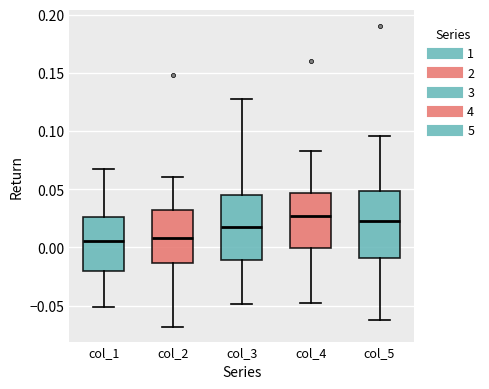

Reading left to right, transcribe this box plot: for each box, give where its median line is, the range the box spans, and where its two whiskers end, as read against the y-axis. The values are not printed on the chart, so give them approximately, as read against the axis.

col_1: median 0.005, box -0.020 to 0.025, whiskers -0.050 to 0.065
col_2: median 0.010, box -0.015 to 0.030, whiskers -0.070 to 0.060
col_3: median 0.015, box -0.010 to 0.045, whiskers -0.050 to 0.125
col_4: median 0.025, box 0.000 to 0.045, whiskers -0.050 to 0.085
col_5: median 0.025, box -0.010 to 0.050, whiskers -0.060 to 0.095